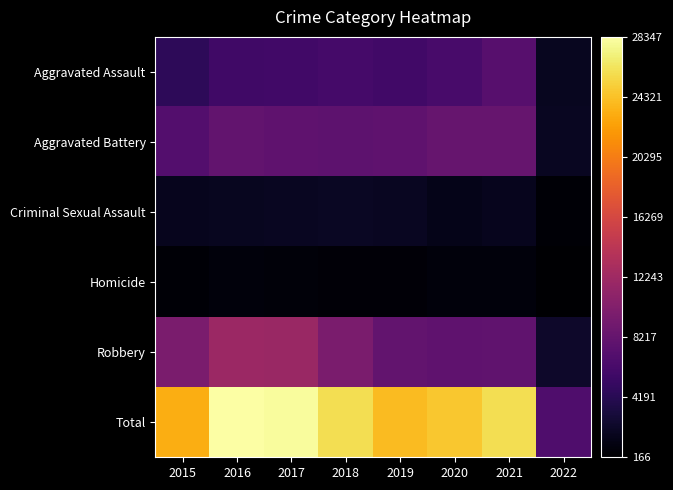

What is the spread (max minus min) of values at 2019?

23544